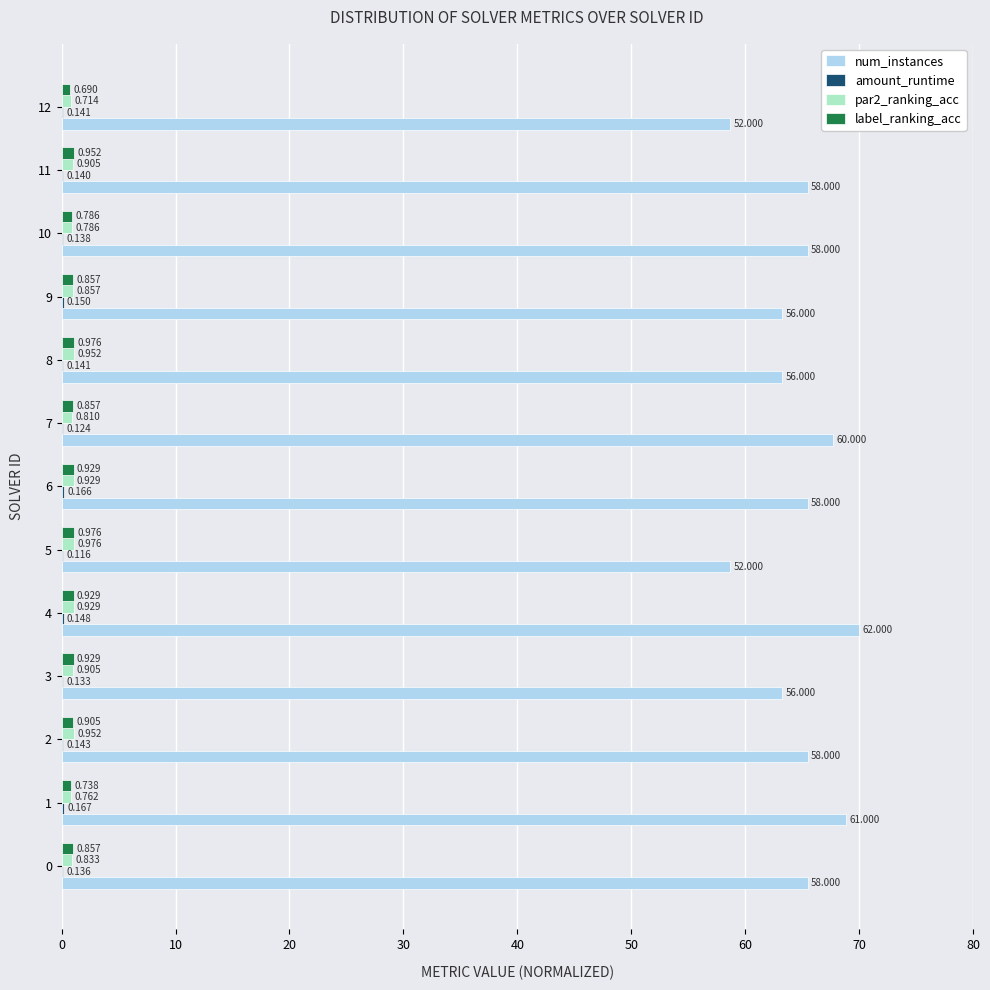

Which series changed the most between 7 and 11?

num_instances